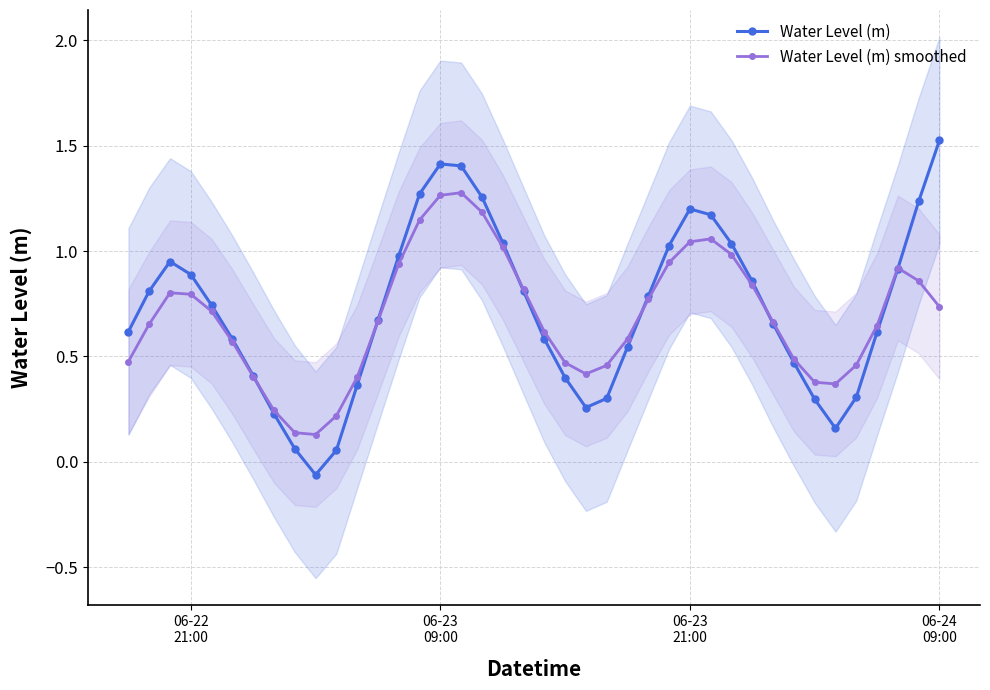

What is the maximum value for Water Level (m)?

1.5